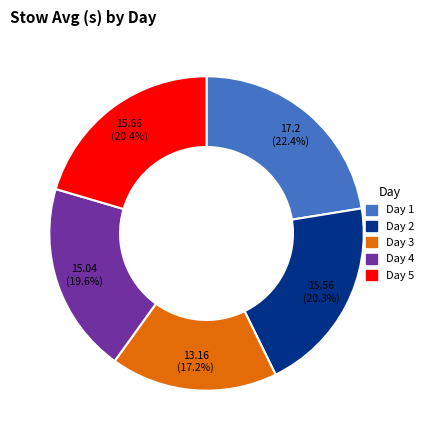

How many slices are in this pie chart?

5